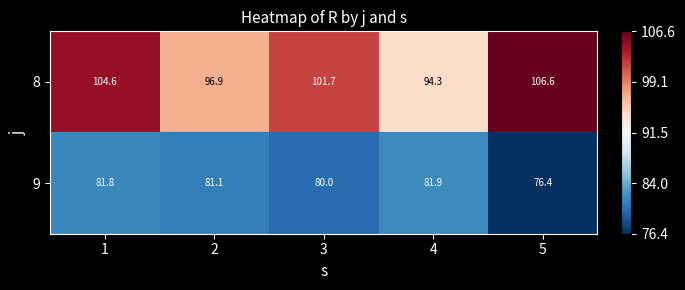

At which category is the sum across all series the highest?

1